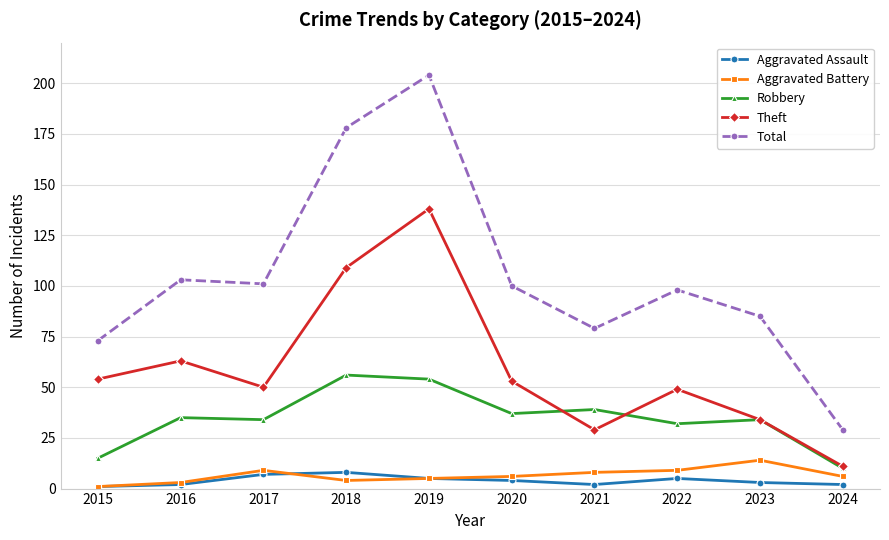

True or false: Aggravated Battery and Theft cross at least once.

False